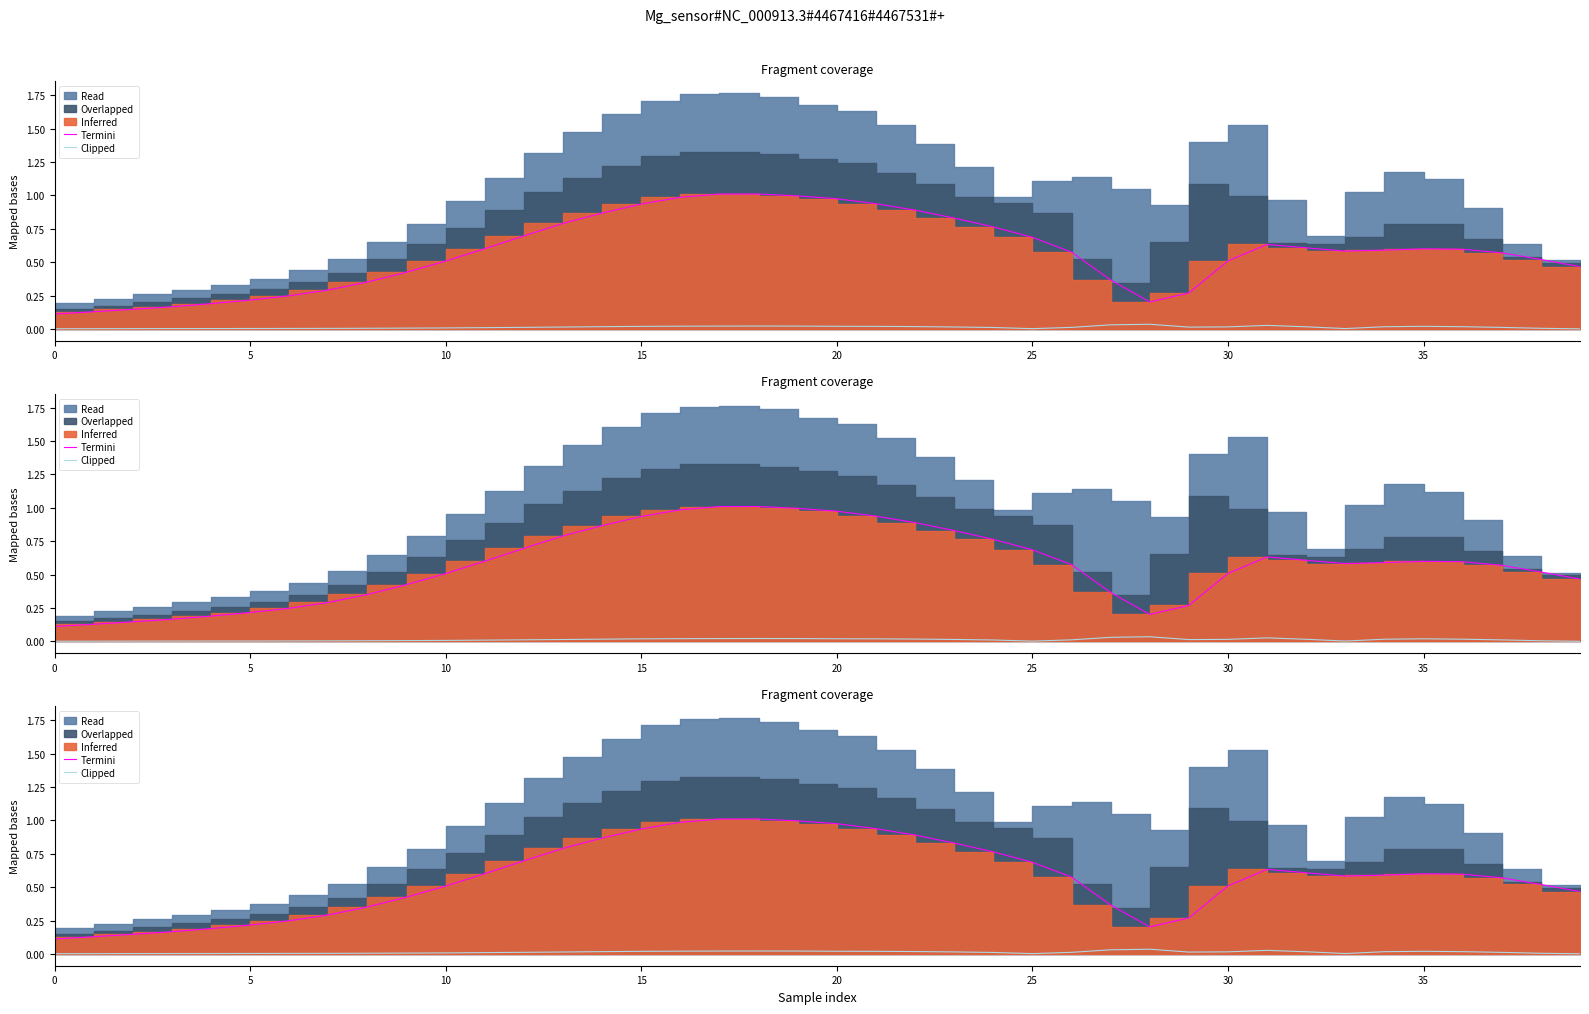

True or false: Termini has a value of 0.9 at 15.

True